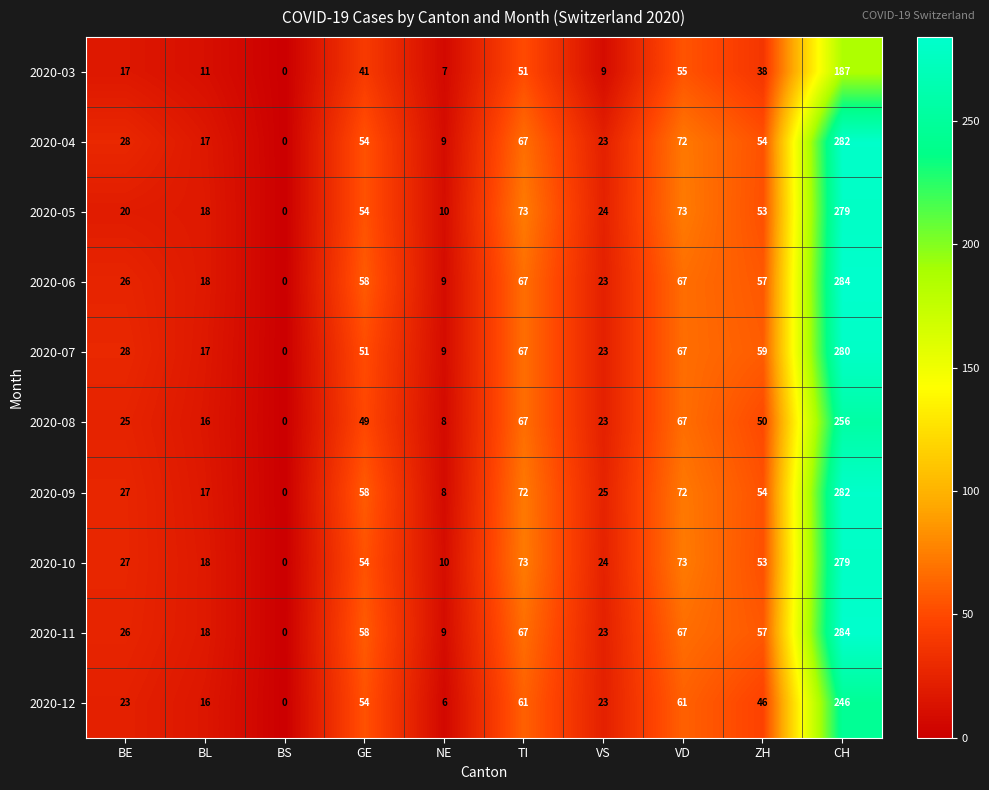

How many data points does each series have?

10